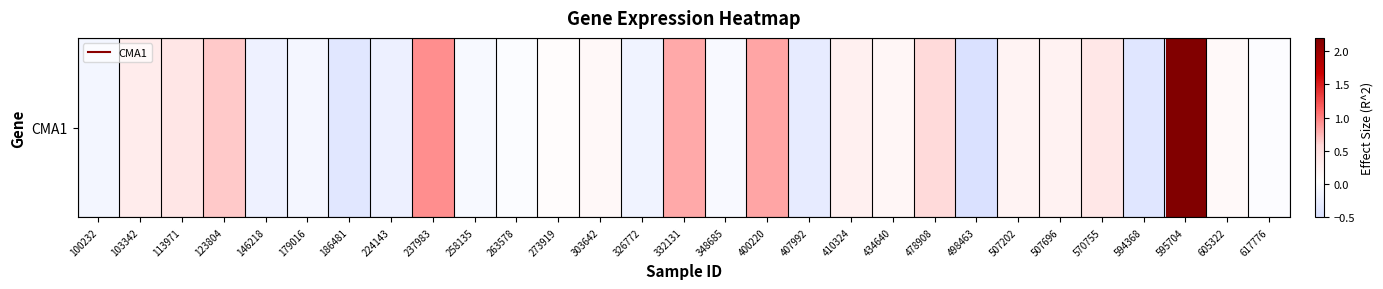

How many series are shown in this chart?

1